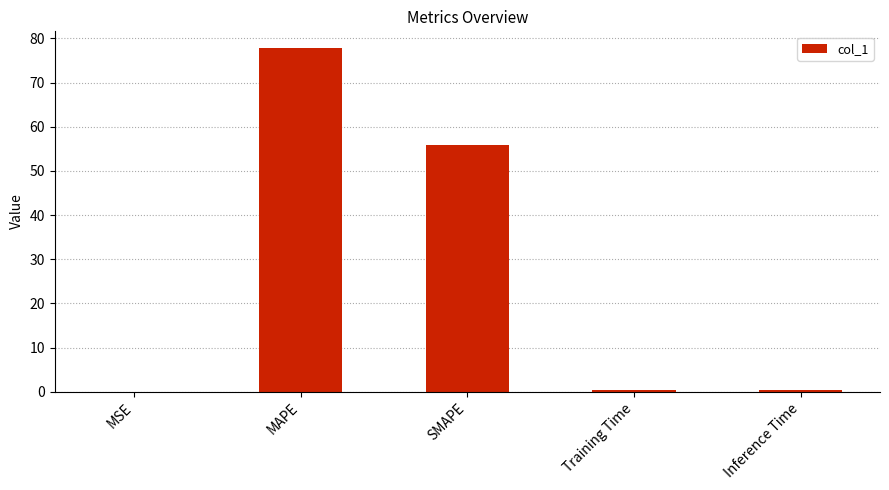

At which category does the chart reach its peak across all series?

MAPE